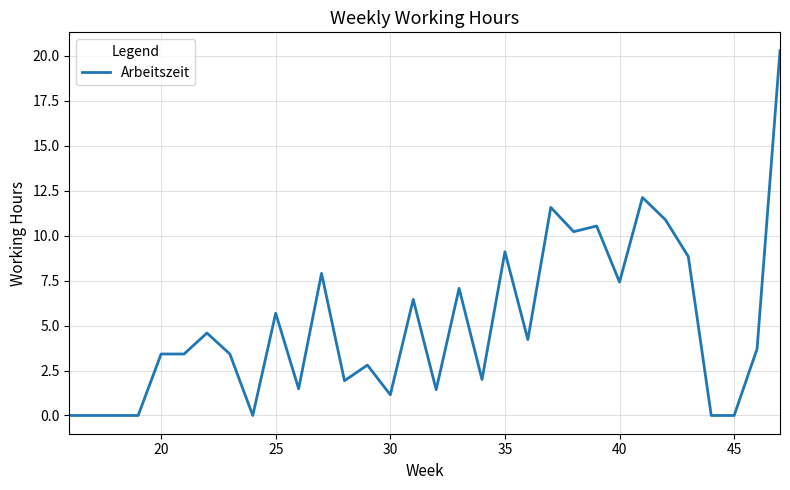

What is the maximum value shown in the chart?

20.3